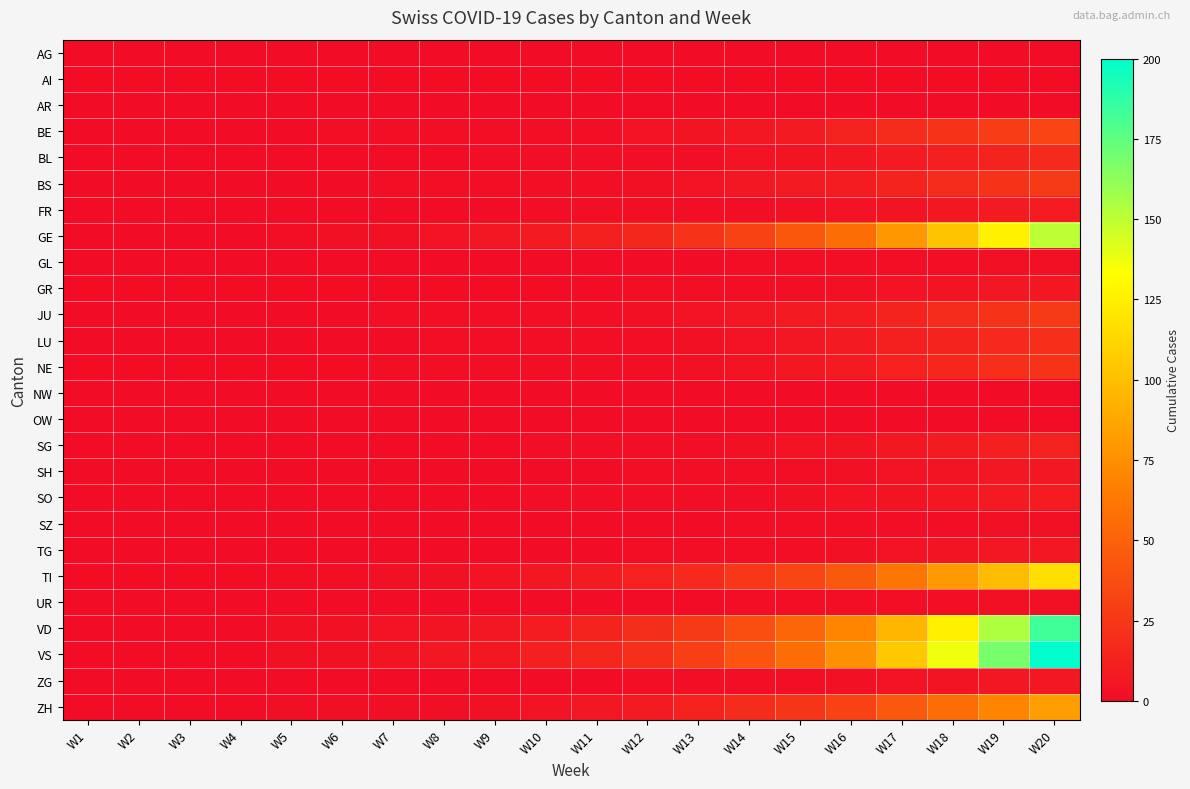

Reading right to left, list all the values displayed in this chart.

AG: W20=0	W19=0	W18=0	W17=0	W16=0	W15=0	W14=0	W13=0	W12=0	W11=0	W10=0	W9=0	W8=0	W7=0	W6=0	W5=0	W4=0	W3=0	W2=0	W1=0
AI: W20=0	W19=0	W18=0	W17=0	W16=0	W15=0	W14=0	W13=0	W12=0	W11=0	W10=0	W9=0	W8=0	W7=0	W6=0	W5=0	W4=0	W3=0	W2=0	W1=0
AR: W20=0	W19=0	W18=0	W17=0	W16=0	W15=0	W14=0	W13=0	W12=0	W11=0	W10=0	W9=0	W8=0	W7=0	W6=0	W5=0	W4=0	W3=0	W2=0	W1=0
BE: W20=33	W19=28	W18=23	W17=18	W16=13	W15=9	W14=7	W13=5	W12=4	W11=2	W10=2	W9=1	W8=1	W7=1	W6=1	W5=0	W4=0	W3=0	W2=0	W1=0
BL: W20=17	W19=14	W18=11	W17=9	W16=6	W15=5	W14=4	W13=2	W12=2	W11=1	W10=1	W9=1	W8=0	W7=0	W6=0	W5=0	W4=0	W3=0	W2=0	W1=0
BS: W20=27	W19=22	W18=18	W17=14	W16=10	W15=8	W14=6	W13=4	W12=3	W11=2	W10=1	W9=1	W8=1	W7=1	W6=0	W5=0	W4=0	W3=0	W2=0	W1=0
FR: W20=10	W19=8	W18=7	W17=5	W16=4	W15=3	W14=2	W13=1	W12=1	W11=1	W10=1	W9=0	W8=0	W7=0	W6=0	W5=0	W4=0	W3=0	W2=0	W1=0
GE: W20=150	W19=126	W18=103	W17=79	W16=57	W15=43	W14=32	W13=22	W12=16	W11=11	W10=8	W9=6	W8=4	W7=3	W6=3	W5=2	W4=0	W3=0	W2=0	W1=0
GL: W20=3	W19=3	W18=2	W17=2	W16=1	W15=1	W14=1	W13=0	W12=0	W11=0	W10=0	W9=0	W8=0	W7=0	W6=0	W5=0	W4=0	W3=0	W2=0	W1=0
GR: W20=7	W19=6	W18=5	W17=4	W16=3	W15=2	W14=1	W13=1	W12=1	W11=0	W10=0	W9=0	W8=0	W7=0	W6=0	W5=0	W4=0	W3=0	W2=0	W1=0
JU: W20=27	W19=22	W18=18	W17=14	W16=10	W15=8	W14=6	W13=4	W12=3	W11=2	W10=1	W9=1	W8=1	W7=1	W6=0	W5=0	W4=0	W3=0	W2=0	W1=0
LU: W20=20	W19=17	W18=14	W17=11	W16=8	W15=6	W14=4	W13=3	W12=2	W11=1	W10=1	W9=1	W8=1	W7=0	W6=0	W5=0	W4=0	W3=0	W2=0	W1=0
NE: W20=23	W19=20	W18=16	W17=12	W16=9	W15=7	W14=5	W13=3	W12=2	W11=2	W10=1	W9=1	W8=1	W7=1	W6=0	W5=0	W4=0	W3=0	W2=0	W1=0
NW: W20=0	W19=0	W18=0	W17=0	W16=0	W15=0	W14=0	W13=0	W12=0	W11=0	W10=0	W9=0	W8=0	W7=0	W6=0	W5=0	W4=0	W3=0	W2=0	W1=0
OW: W20=0	W19=0	W18=0	W17=0	W16=0	W15=0	W14=0	W13=0	W12=0	W11=0	W10=0	W9=0	W8=0	W7=0	W6=0	W5=0	W4=0	W3=0	W2=0	W1=0
SG: W20=13	W19=11	W18=9	W17=7	W16=5	W15=4	W14=3	W13=2	W12=1	W11=1	W10=1	W9=0	W8=0	W7=0	W6=0	W5=0	W4=0	W3=0	W2=0	W1=0
SH: W20=7	W19=6	W18=5	W17=4	W16=3	W15=2	W14=1	W13=1	W12=1	W11=0	W10=0	W9=0	W8=0	W7=0	W6=0	W5=0	W4=0	W3=0	W2=0	W1=0
SO: W20=10	W19=8	W18=7	W17=5	W16=4	W15=3	W14=2	W13=1	W12=1	W11=1	W10=1	W9=0	W8=0	W7=0	W6=0	W5=0	W4=0	W3=0	W2=0	W1=0
SZ: W20=3	W19=3	W18=2	W17=2	W16=1	W15=1	W14=1	W13=0	W12=0	W11=0	W10=0	W9=0	W8=0	W7=0	W6=0	W5=0	W4=0	W3=0	W2=0	W1=0
TG: W20=7	W19=6	W18=5	W17=4	W16=3	W15=2	W14=1	W13=1	W12=1	W11=0	W10=0	W9=0	W8=0	W7=0	W6=0	W5=0	W4=0	W3=0	W2=0	W1=0
TI: W20=117	W19=98	W18=80	W17=61	W16=44	W15=33	W14=25	W13=17	W12=12	W11=9	W10=6	W9=4	W8=3	W7=3	W6=2	W5=2	W4=0	W3=0	W2=0	W1=0
UR: W20=3	W19=3	W18=2	W17=2	W16=1	W15=1	W14=1	W13=0	W12=0	W11=0	W10=0	W9=0	W8=0	W7=0	W6=0	W5=0	W4=0	W3=0	W2=0	W1=0
VD: W20=183	W19=154	W18=125	W17=96	W16=69	W15=52	W14=39	W13=27	W12=19	W11=14	W10=10	W9=7	W8=5	W7=4	W6=3	W5=3	W4=0	W3=0	W2=0	W1=0
VS: W20=200	W19=168	W18=137	W17=105	W16=76	W15=57	W14=42	W13=29	W12=21	W11=15	W10=11	W9=7	W8=6	W7=5	W6=3	W5=3	W4=0	W3=0	W2=0	W1=0
ZG: W20=7	W19=6	W18=5	W17=4	W16=3	W15=2	W14=1	W13=1	W12=1	W11=0	W10=0	W9=0	W8=0	W7=0	W6=0	W5=0	W4=0	W3=0	W2=0	W1=0
ZH: W20=83	W19=70	W18=57	W17=44	W16=32	W15=24	W14=18	W13=12	W12=9	W11=6	W10=4	W9=3	W8=2	W7=2	W6=1	W5=1	W4=0	W3=0	W2=0	W1=0